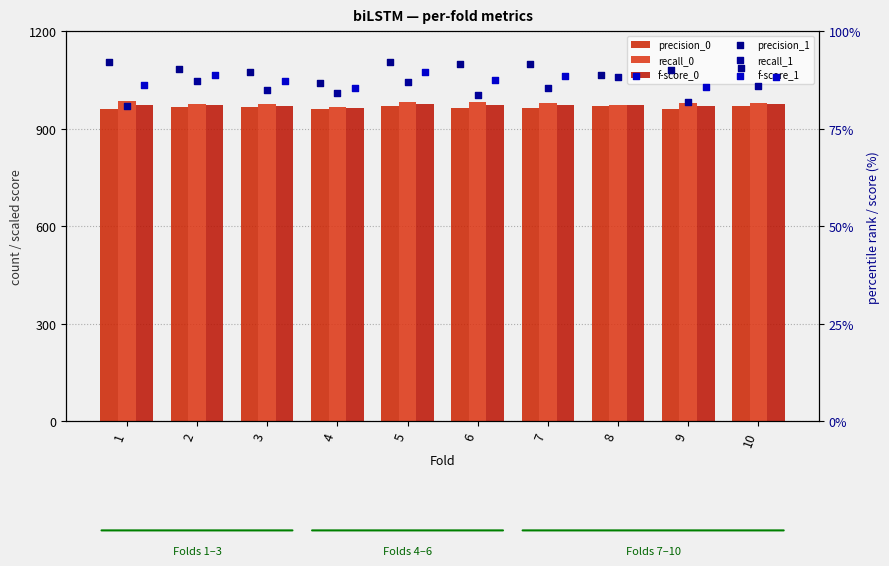

Is the value of f-score_1 at 10 greater than the value of precision_1 at 8?

No